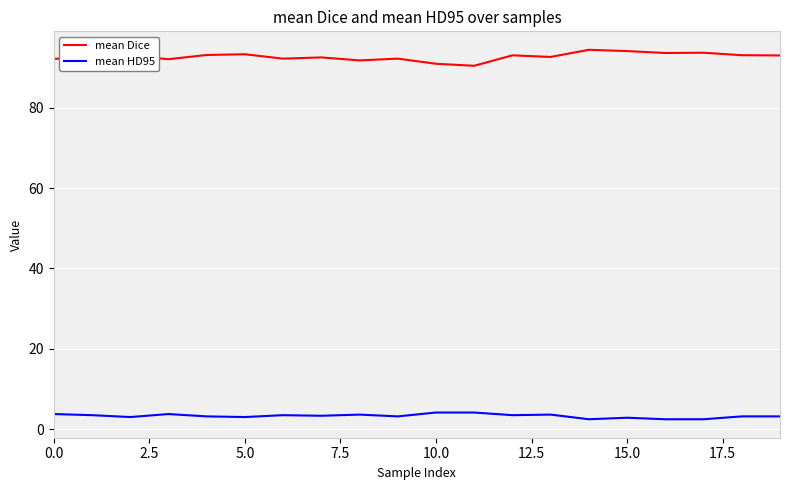

Rank the series by their maximum value, from highest to lowest.

mean Dice, mean HD95